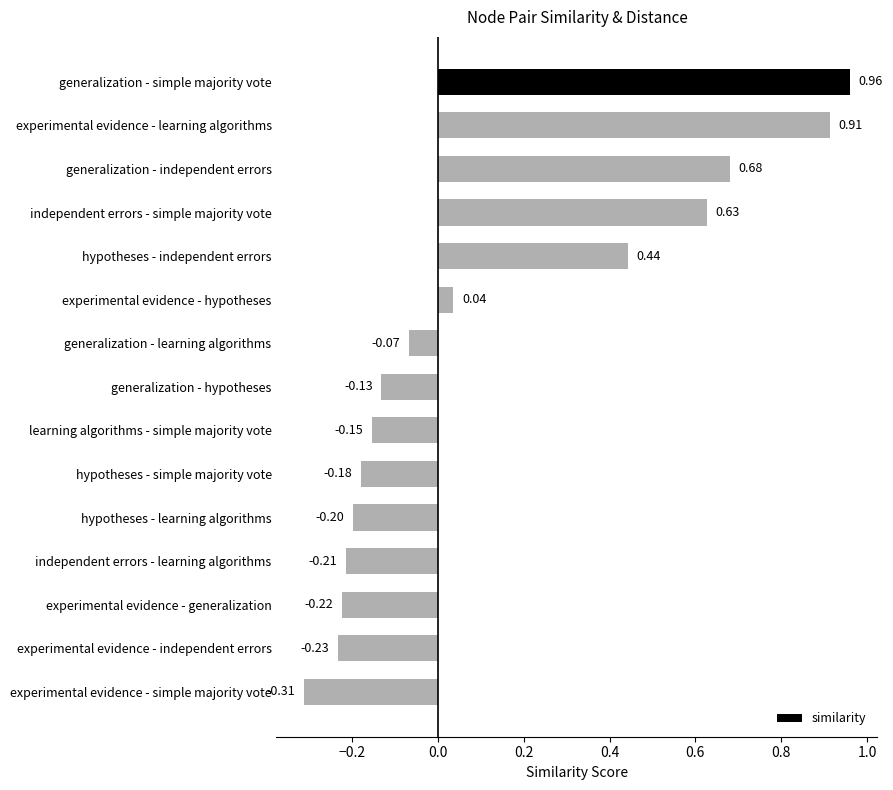

What is the label of the 1st bar from the top?

generalization - simple majority vote